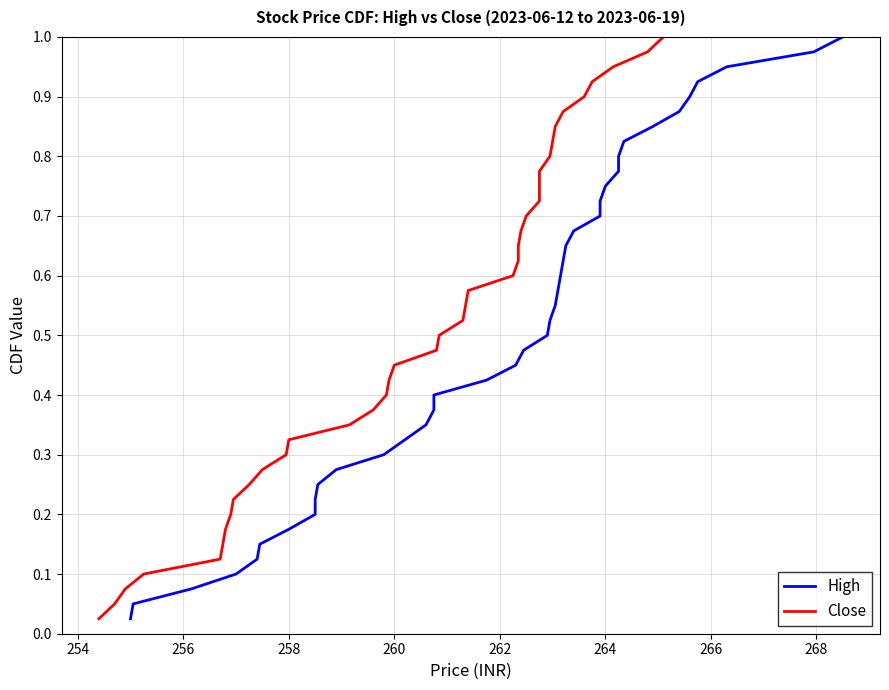

What are all the series names shown in the legend?

High, Close